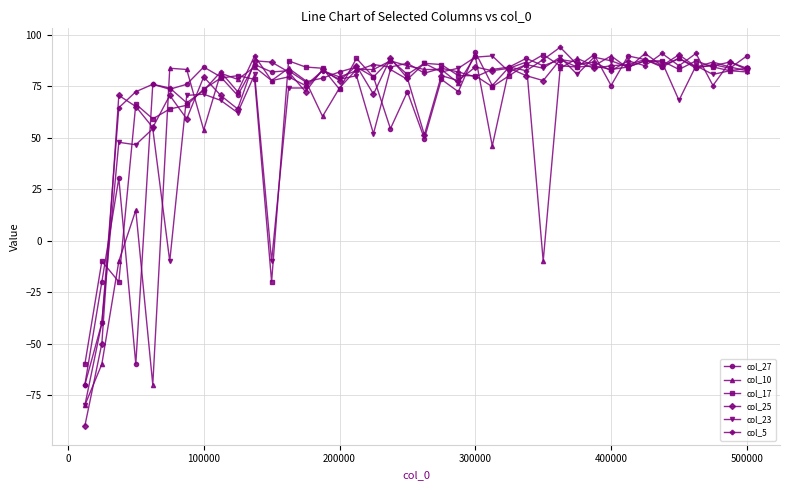

What is the value of the col_25 point at the 5th from the left?

55.0